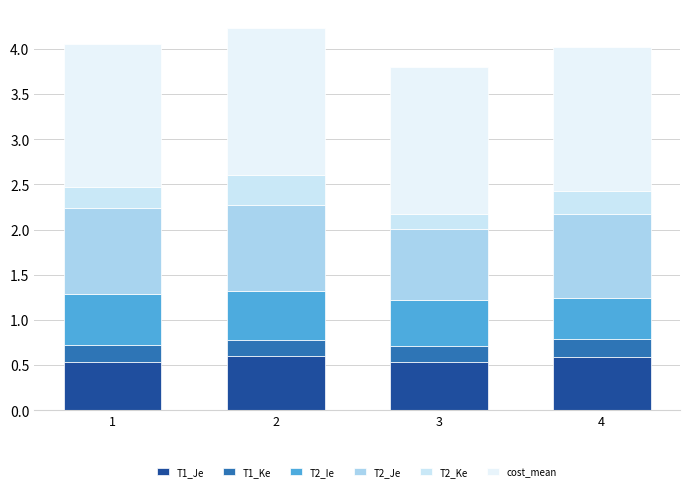

At 1, list the series in order from largest to smallest.

cost_mean, T2_Je, T2_Ie, T1_Je, T2_Ke, T1_Ke